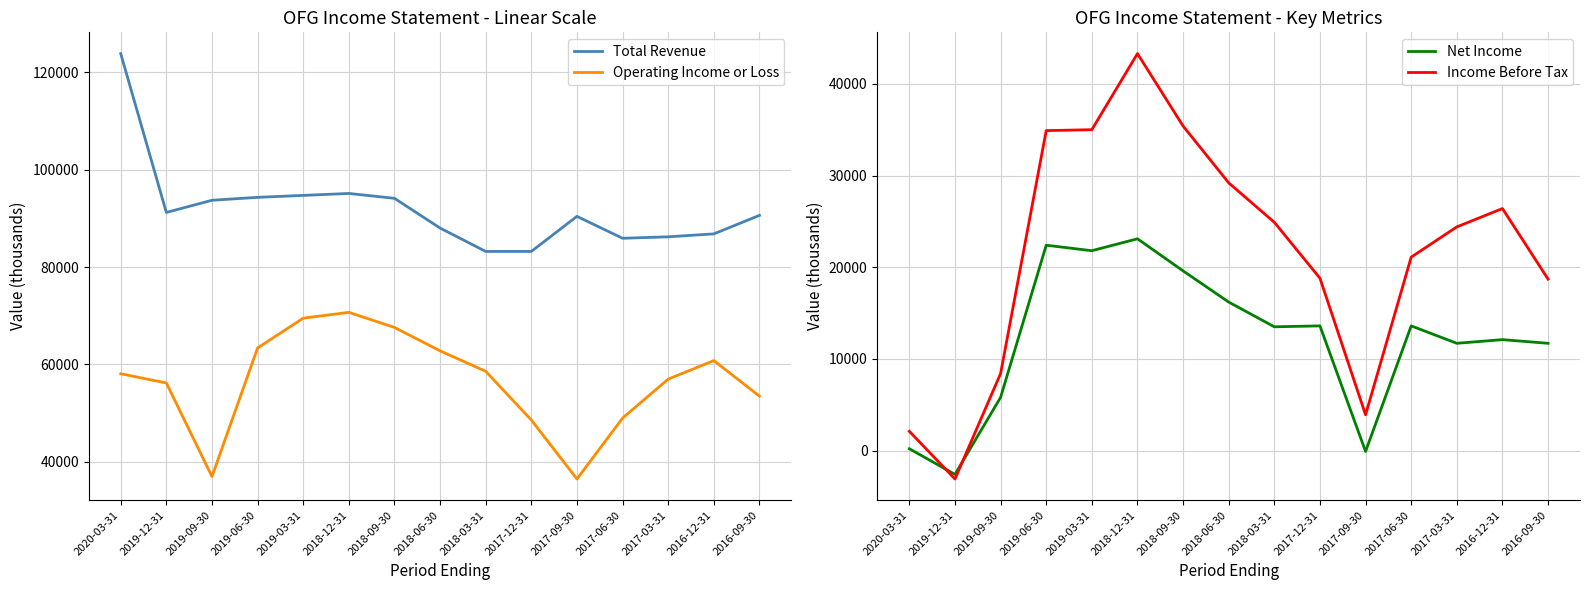

Is it true that Operating Income or Loss equals 54469 at 2019-09-30?

False